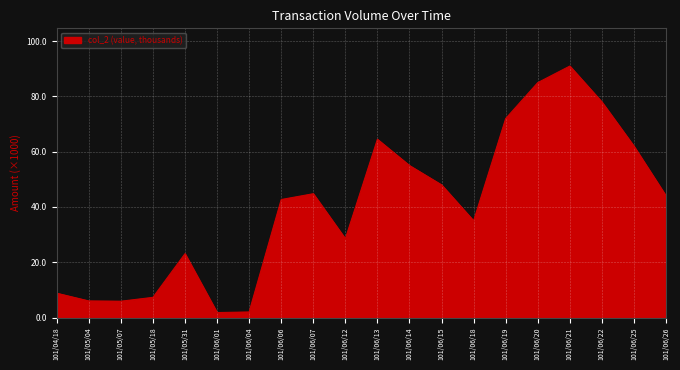

Is it true that the value at 101/06/18 is 20.6?

False